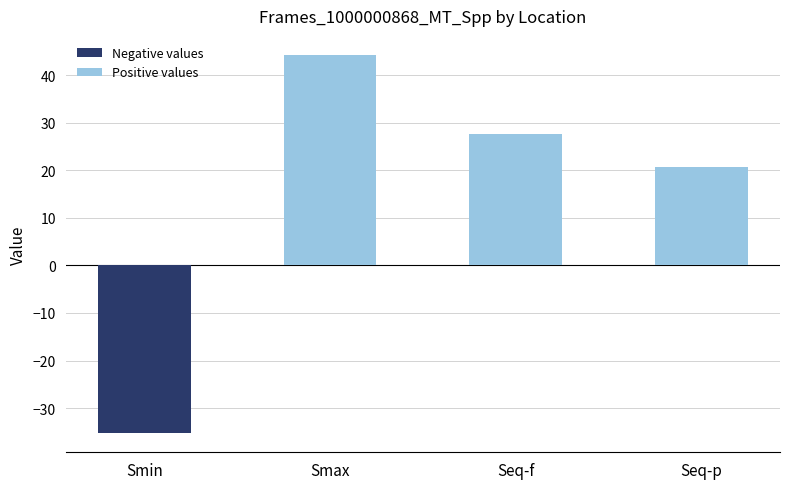

Rank the categories by value from highest to lowest.

Smax, Seq-f, Seq-p, Smin